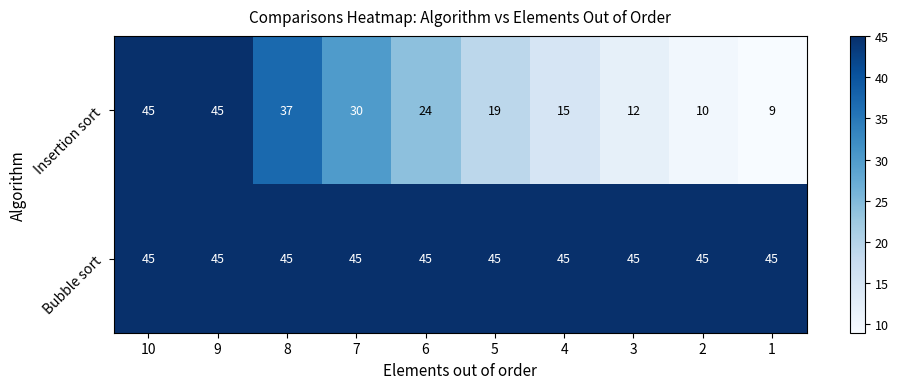

Reading left to right, what are all the values shown in this chart?

Insertion sort: 45	45	37	30	24	19	15	12	10	9
Bubble sort: 45	45	45	45	45	45	45	45	45	45